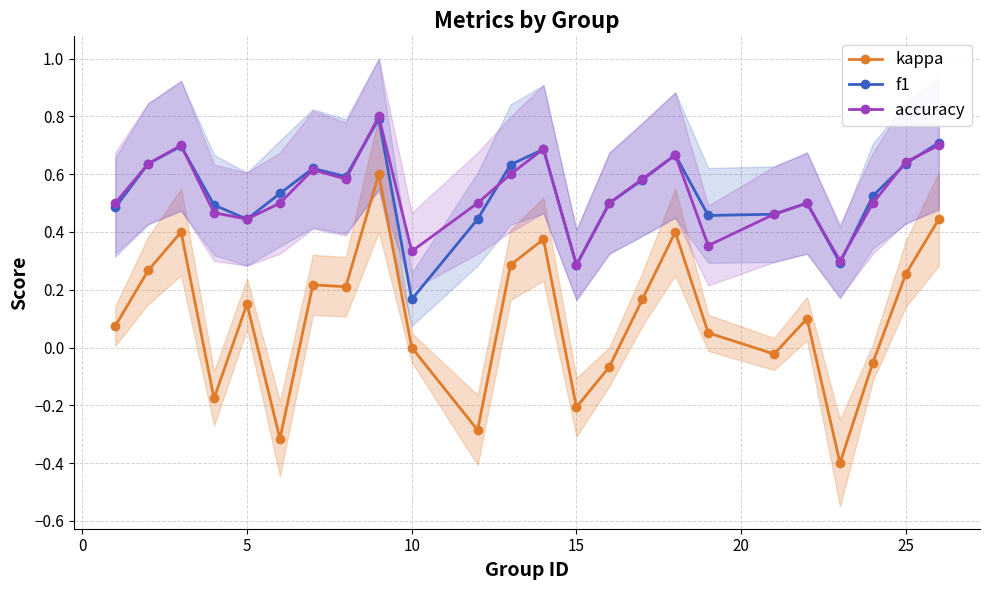

True or false: kappa has a value of -0.2 at 15.

True